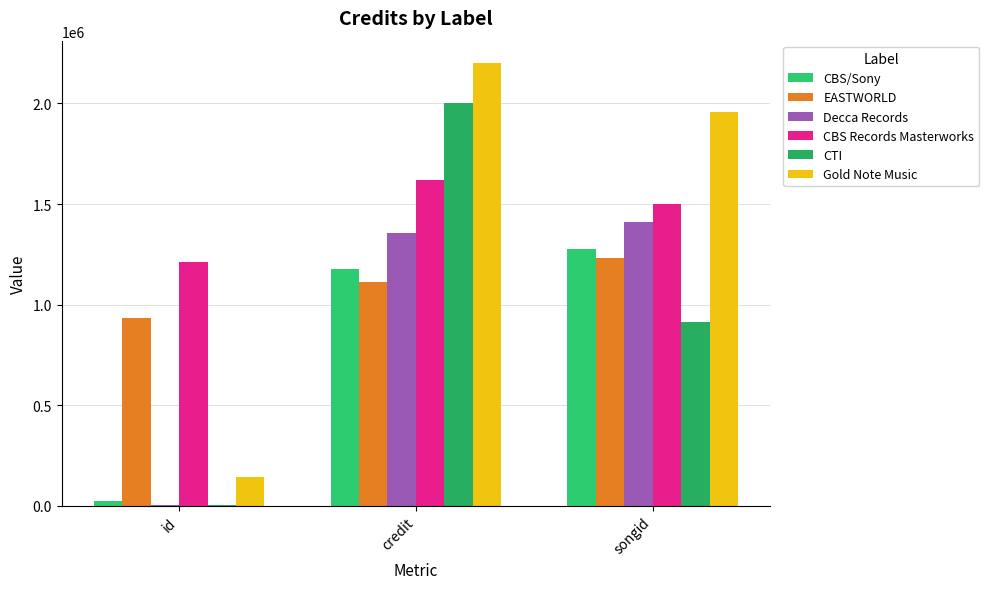

The CBS Records Masterworks series shows 1621901 at credit. True or false?

True